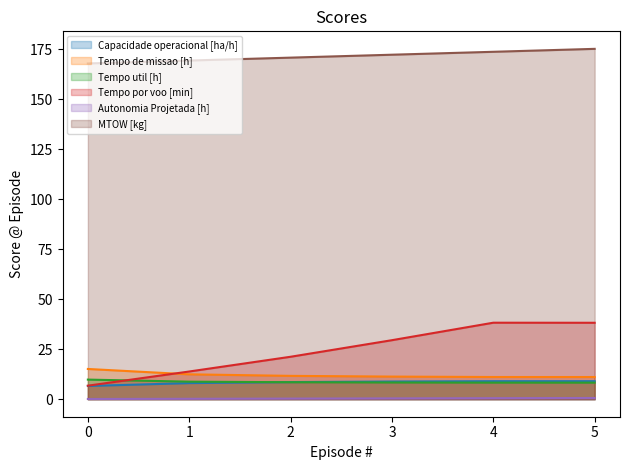

What is the minimum value for Autonomia Projetada [h] (line)?

0.1